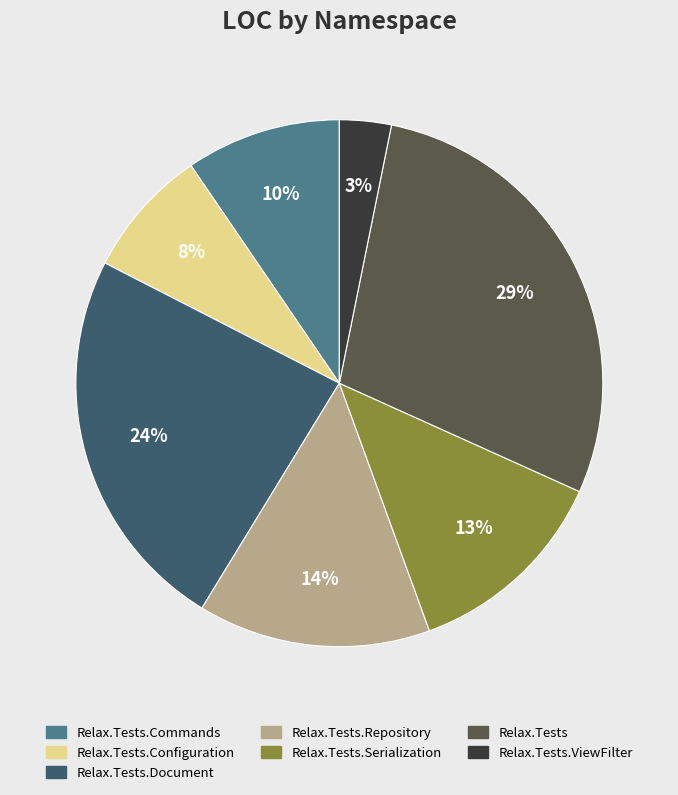

To the nearest percent, what is the average slice percentage?

14%